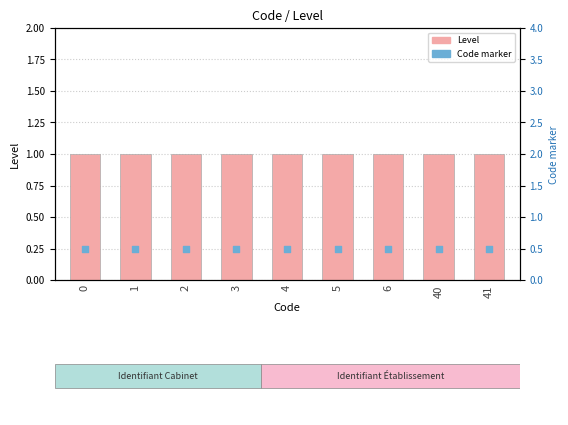

What is the total value across all series at 6?

1.5